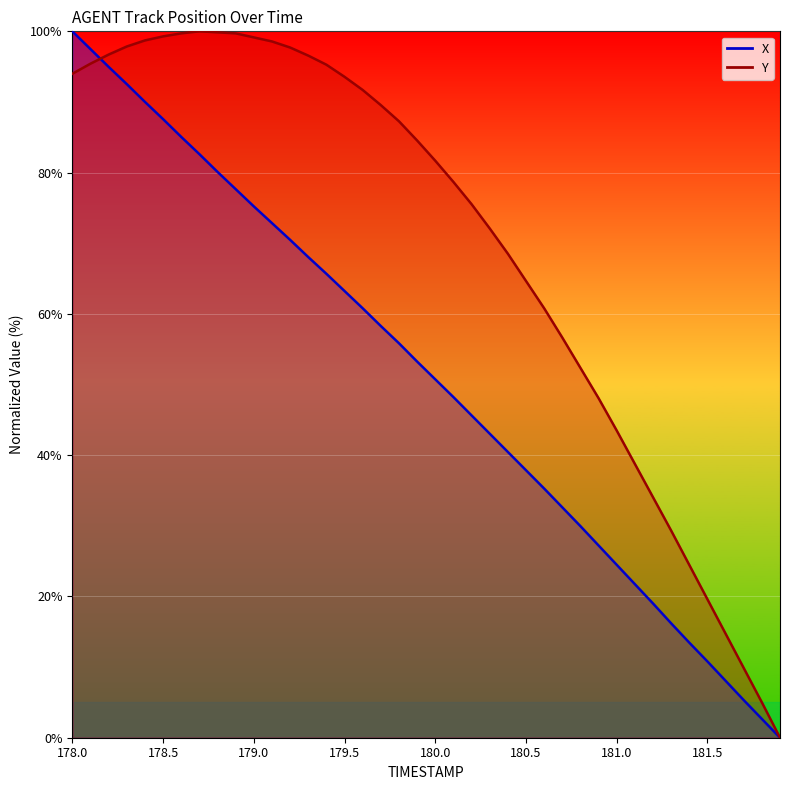

The X series shows 3.5 at 181.8. True or false?

False